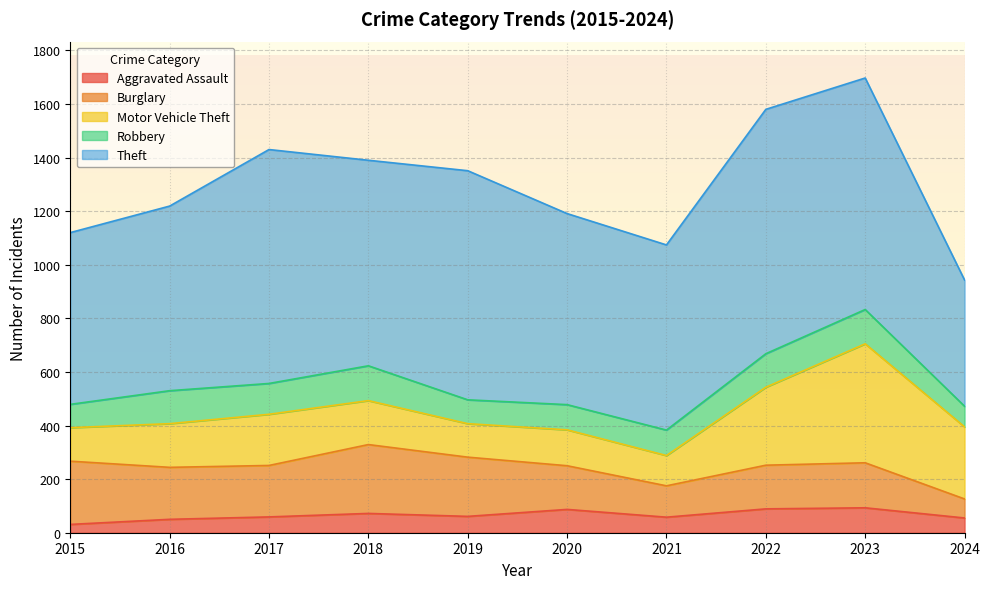

How many interior local peaks does the Theft series have?

3